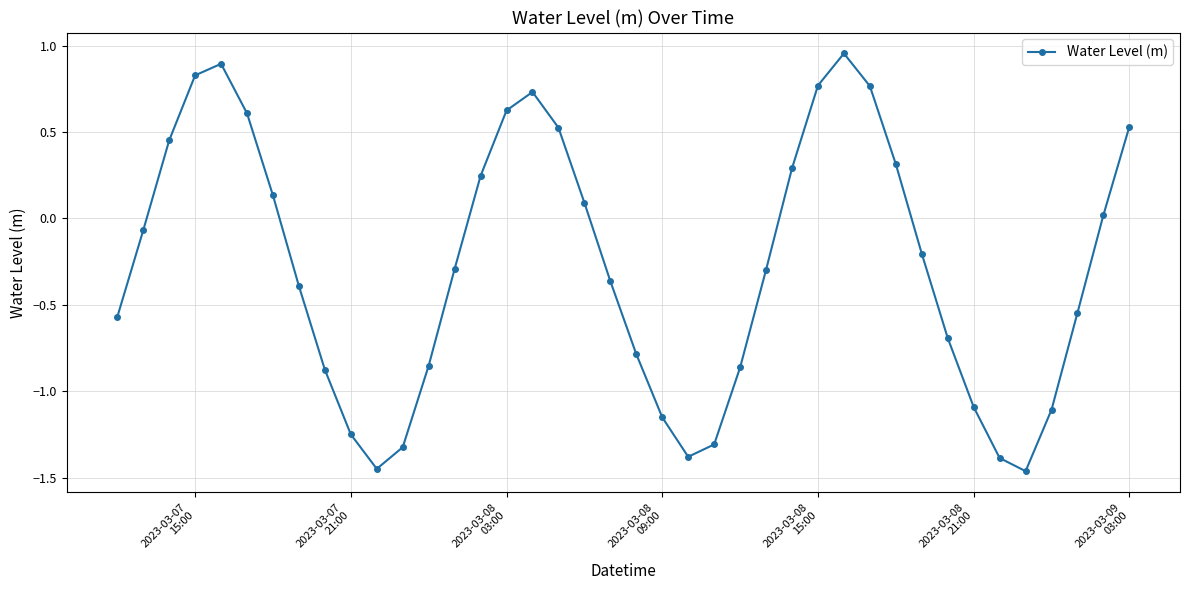

How many points are higher than both their immediate neighbors (excluding endpoints)?

3